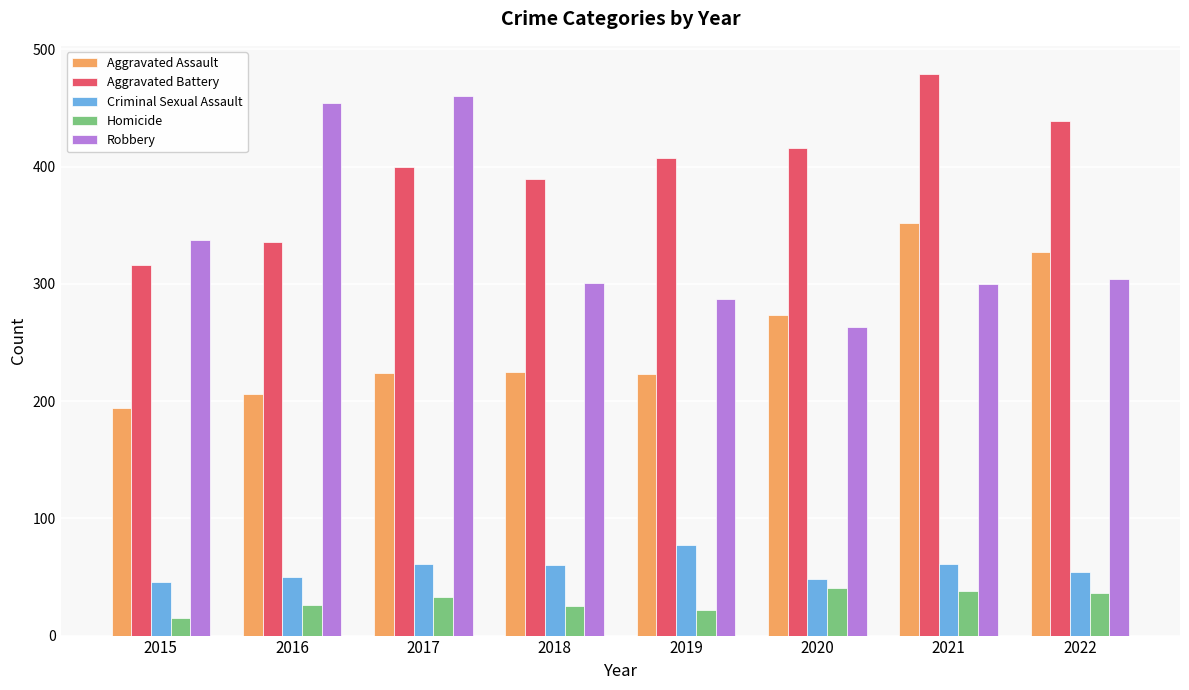

What value does the Homicide series have at 2021?

38